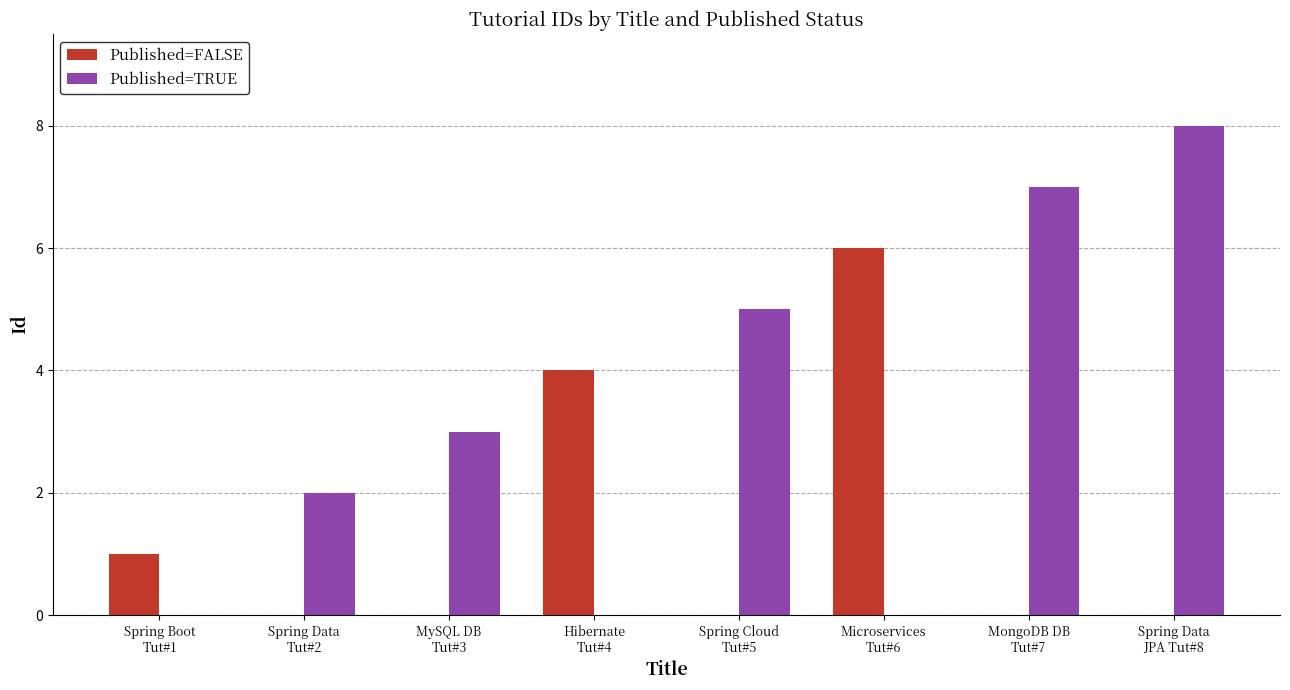

How many data points does each series have?

8